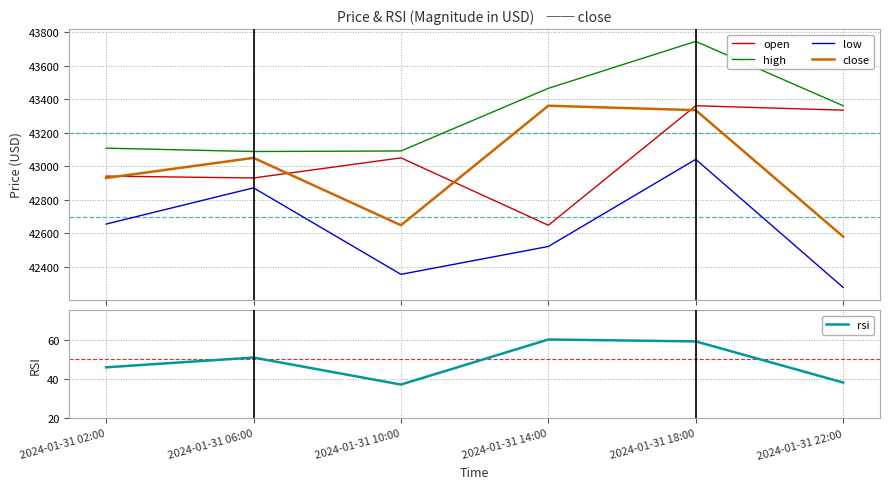

Which series has the widest spread of values?

close